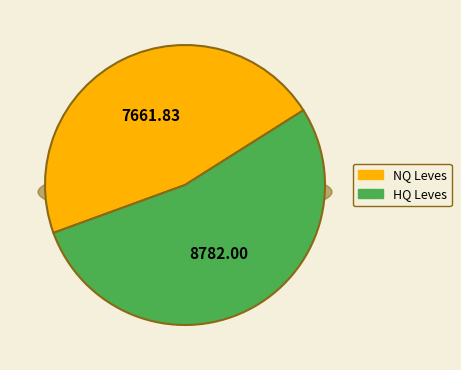

Is it true that Level 20 is 10% of the pie?

False